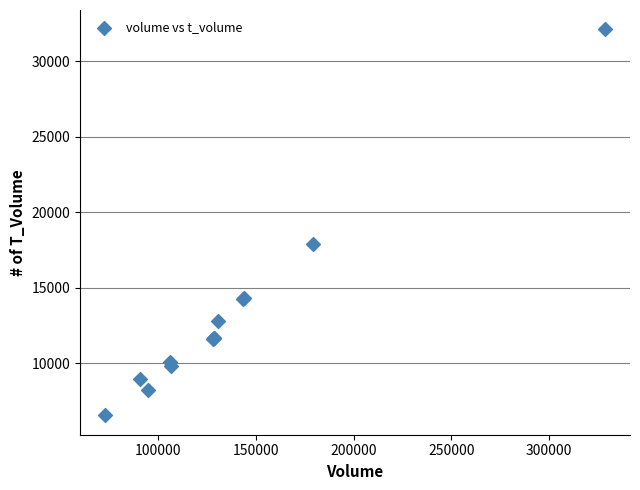

What Y value in the scatter plot is closest to 19317?

17869